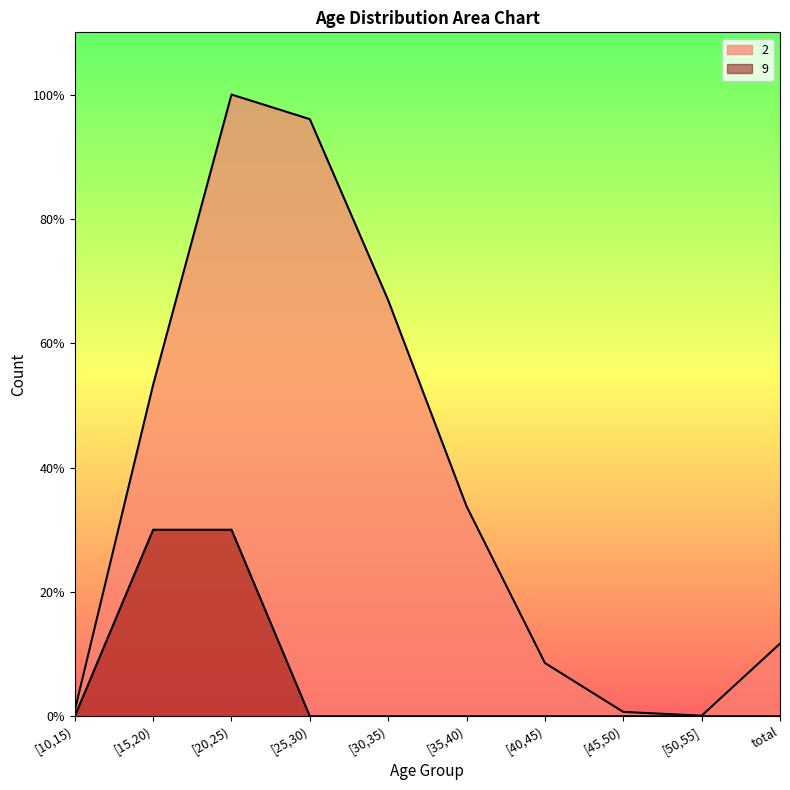

Reading left to right, list all the values displayed in this chart.

2: [10,15)=2229.0	[15,20)=126927.0	[20,25)=238044.0	[25,30)=228605.0	[30,35)=159258.0	[35,40)=80375.0	[40,45)=20393.0	[45,50)=1667.0	[50,55]=220.0	total=27824.0
9: [10,15)=0.0	[15,20)=71413.2	[20,25)=71413.2	[25,30)=0.0	[30,35)=0.0	[35,40)=0.0	[40,45)=0.0	[45,50)=0.0	[50,55]=0.0	total=0.0